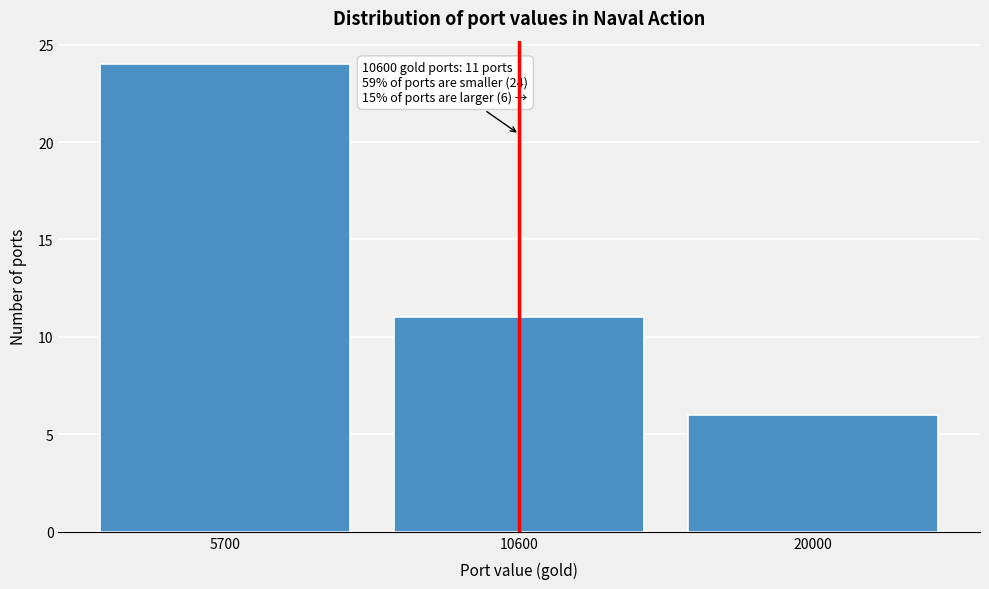

Reading right to left, what are all the values shown in this chart?

20000=6	10600=11	5700=24